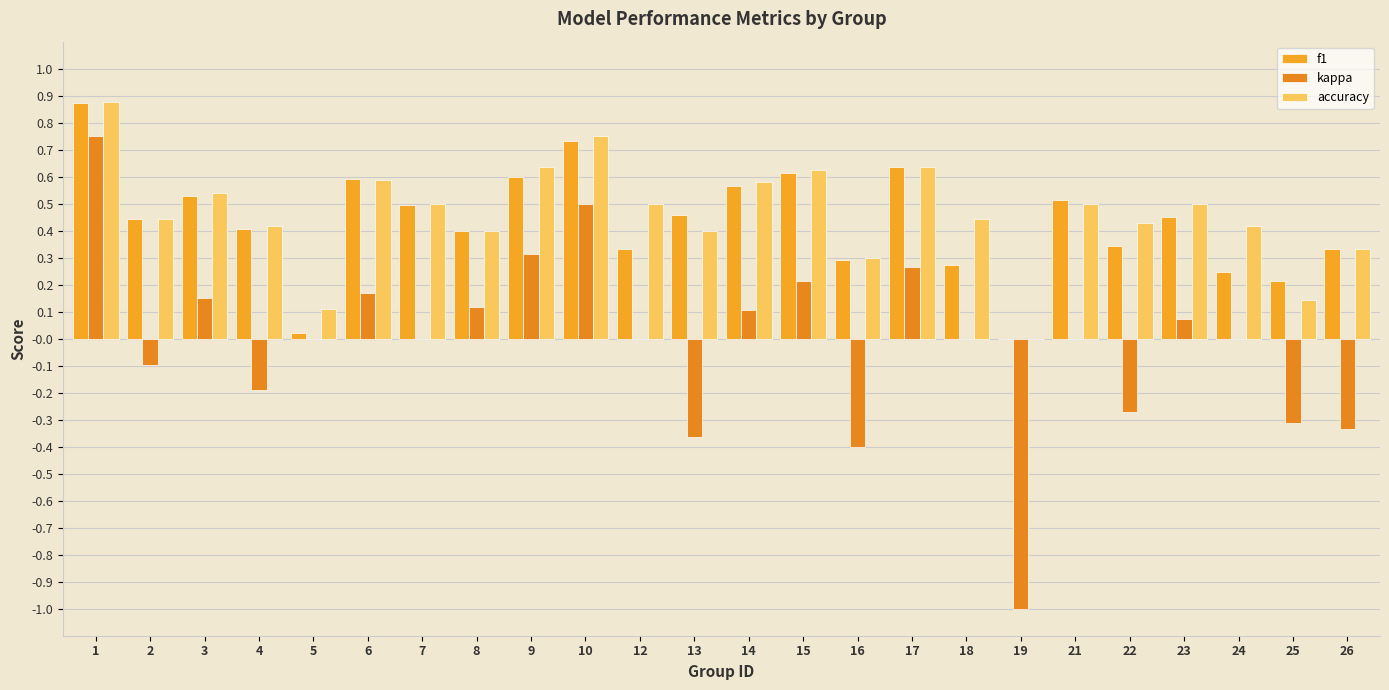

Is it true that f1 equals 0.6 at 12?

False